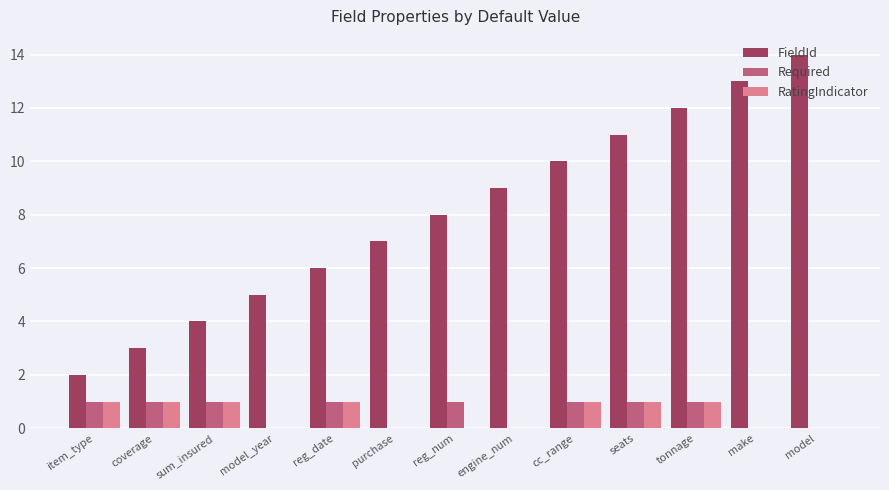

What is the sum of all FieldId values?

104